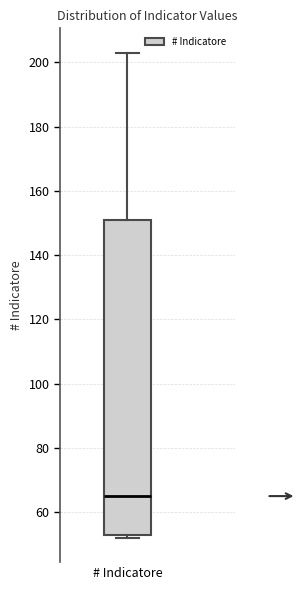

Where is the lower edge of the box for # Indicatore on the y-axis? The values are not printed on the chart, so give them approximately, as read against the axis.

54